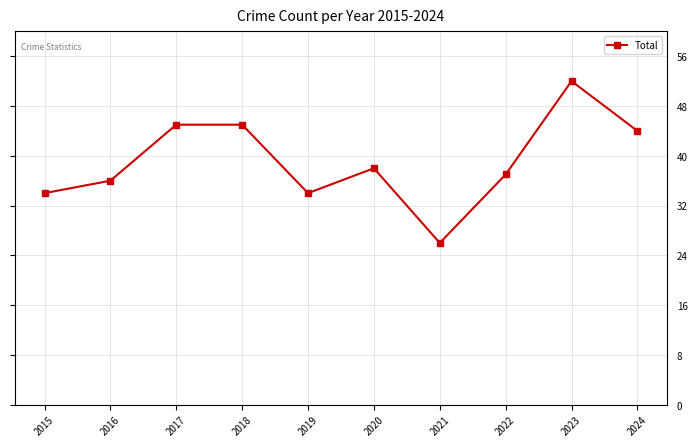

What is the approximate value at 2024?

44